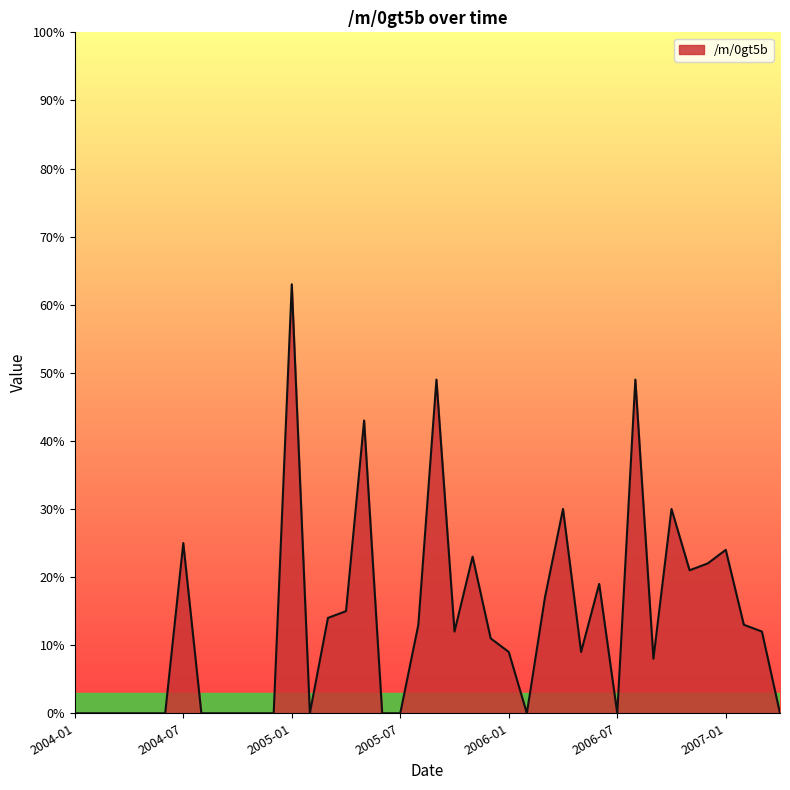

What is the difference between the maximum and minimum values?

63